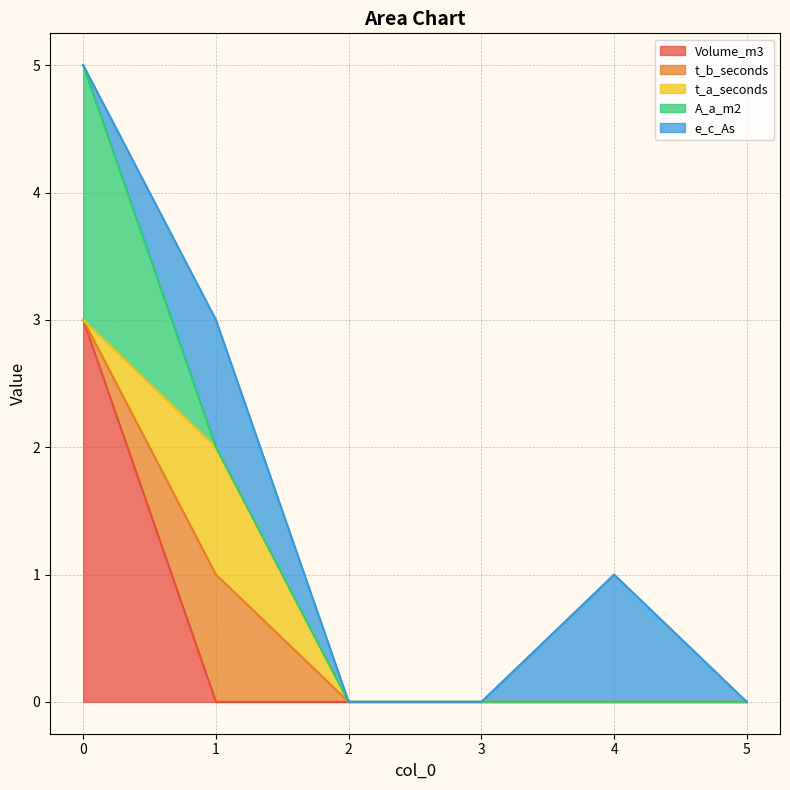

At how many categories does at least one series exceed 2?

1